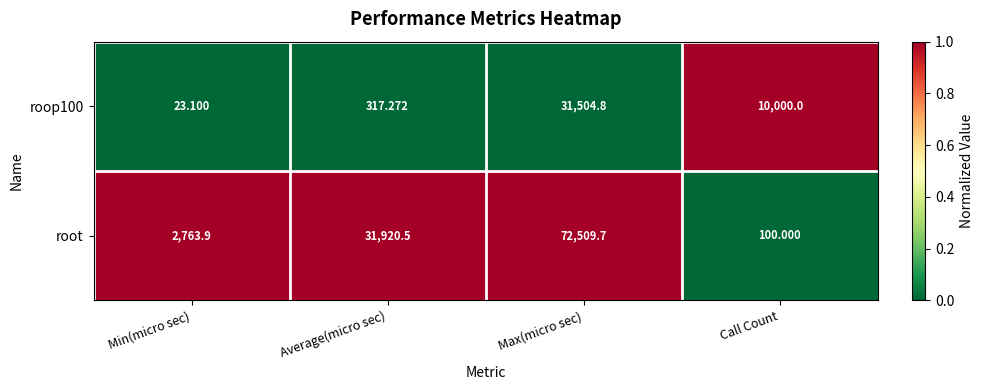

List the series in order of their overall mean, lowest first.

roop100, root